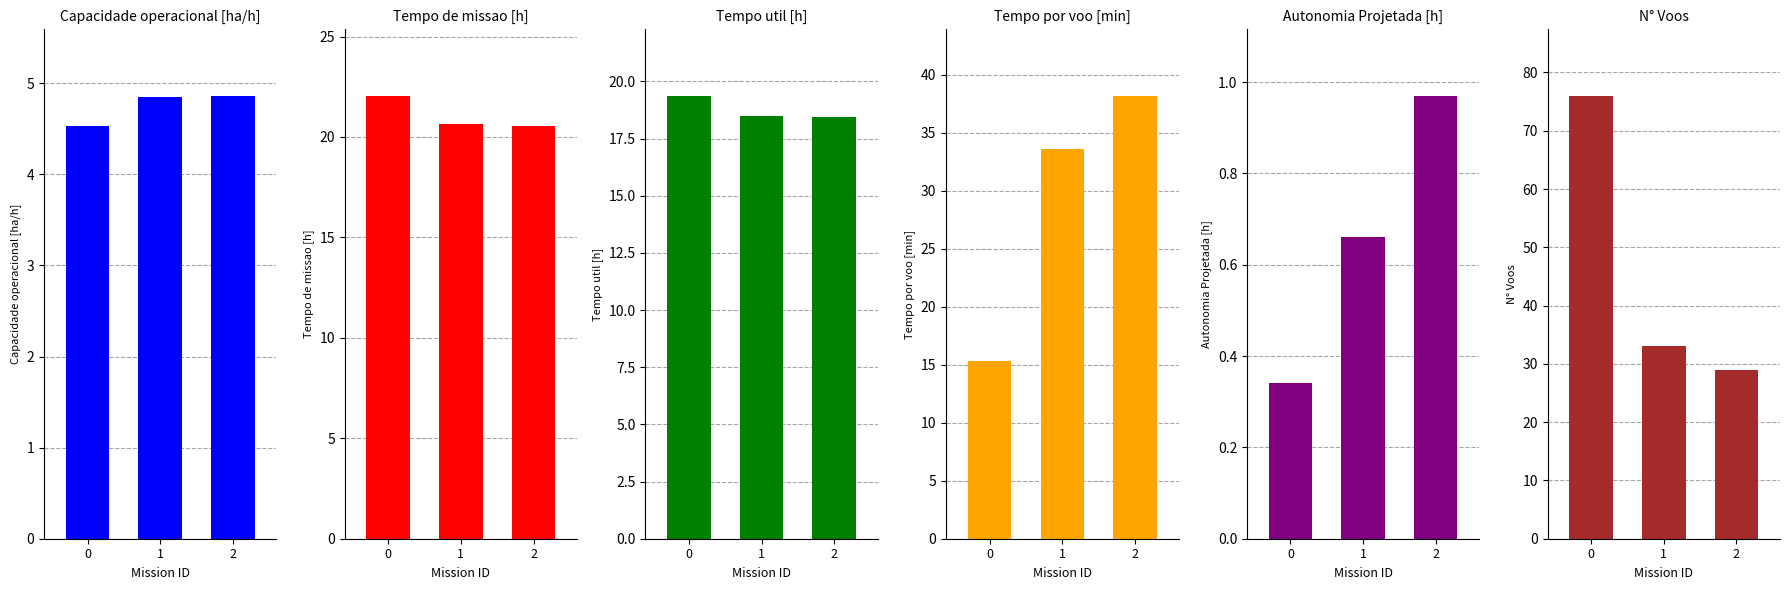

Are the bars grouped side by side (vs. stacked)?

Yes